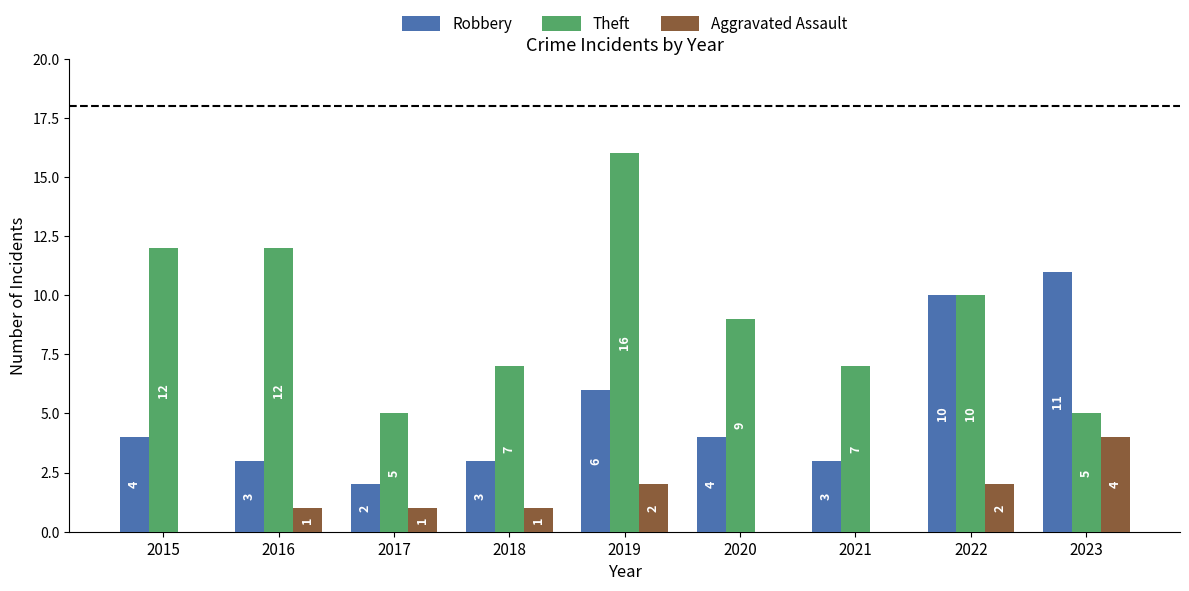

What is the difference between the Robbery values at 2019 and 2021?

3